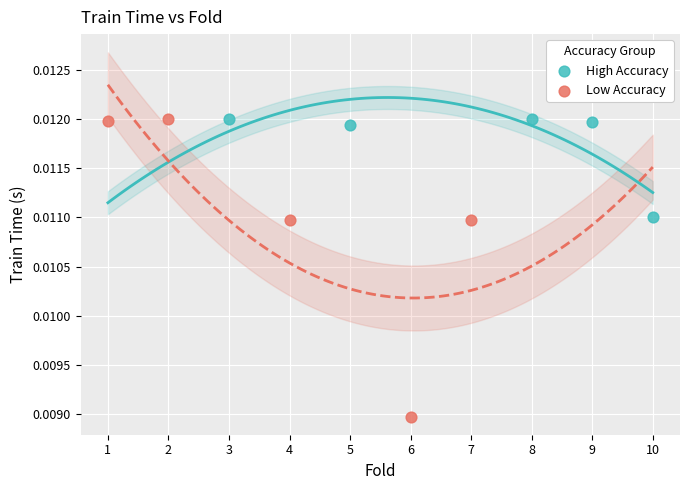

Which series contains the lowest Y value?

Low Accuracy